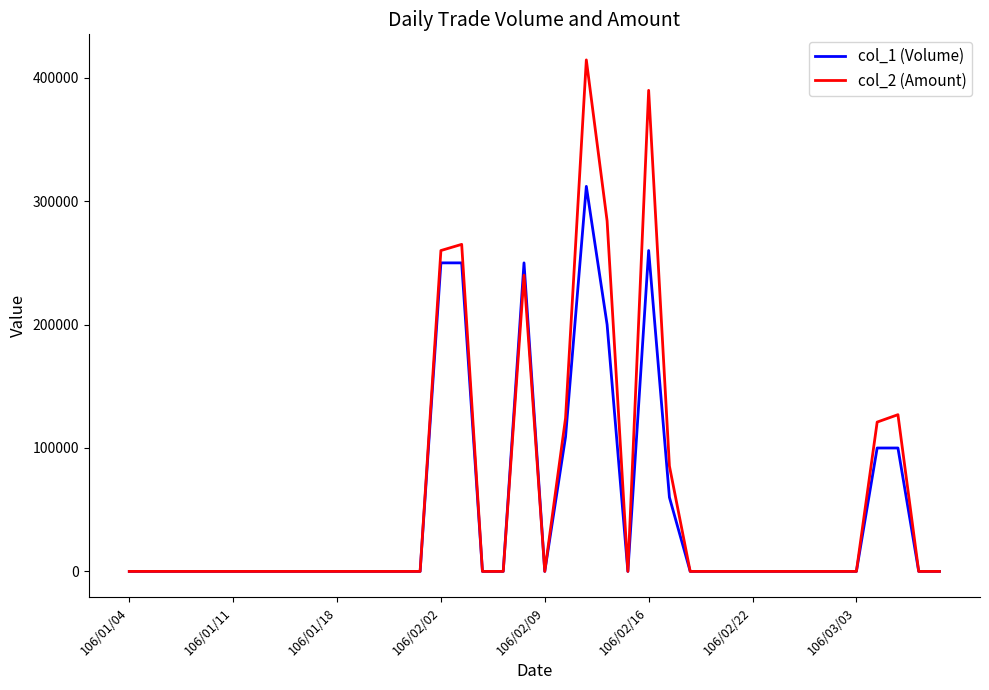

What is the maximum value shown in the chart?

414460